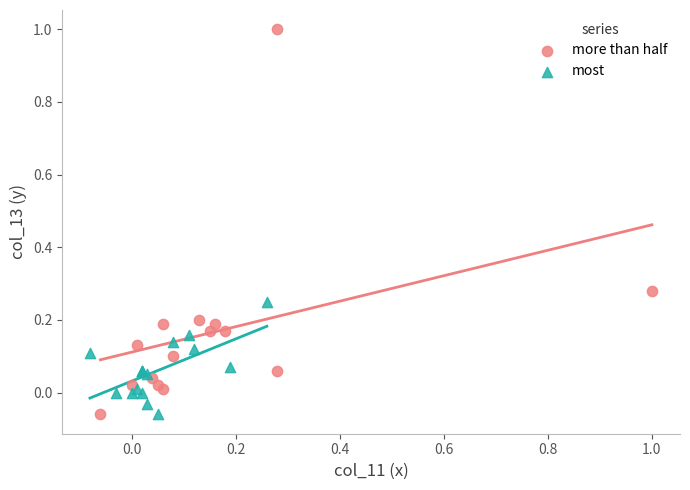

Which series has the largest Y range (max minus min)?

more than half